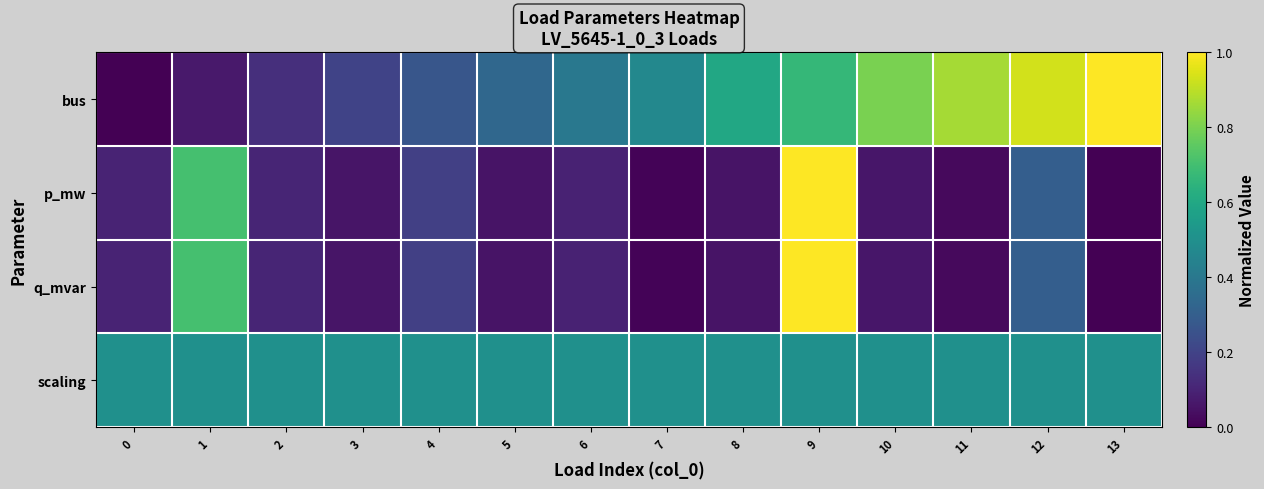

Rank the series at 9 from highest to lowest value.

p_mw, q_mvar, bus, scaling